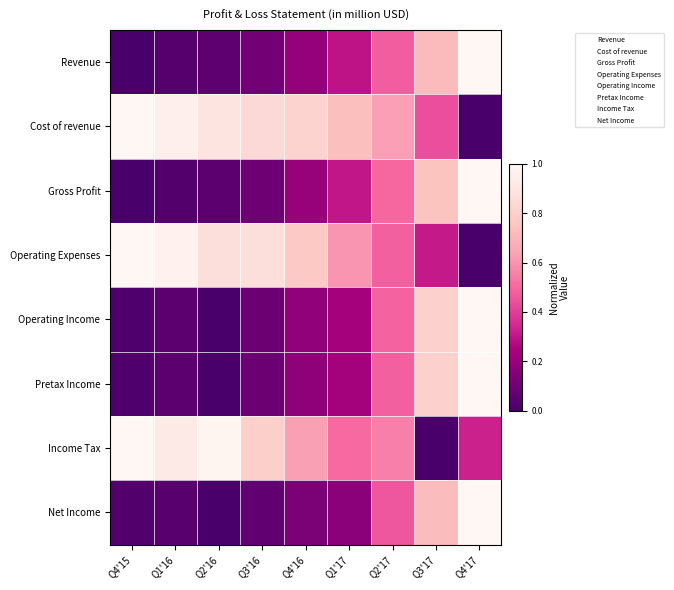

Which series has the largest range (max minus min)?

Revenue